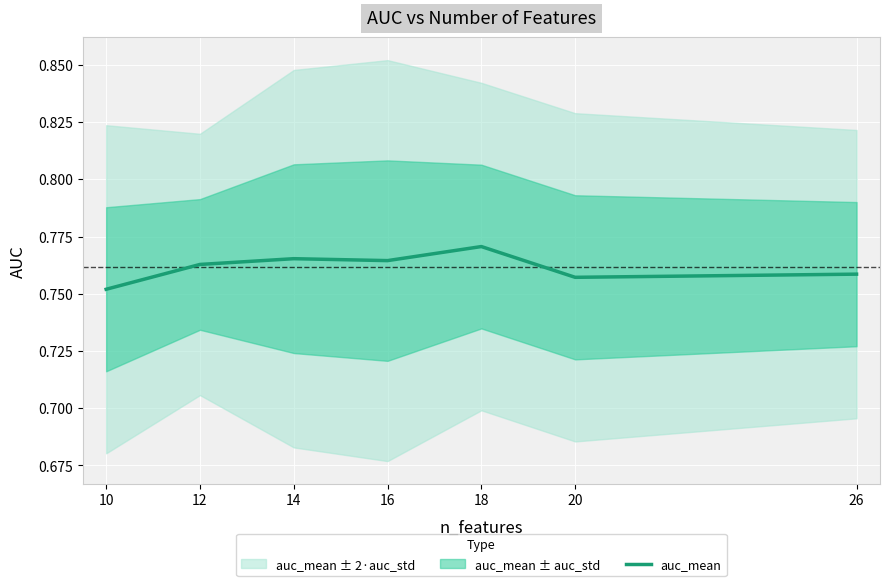

The chart shows a value of 0.5 at 10. True or false?

False